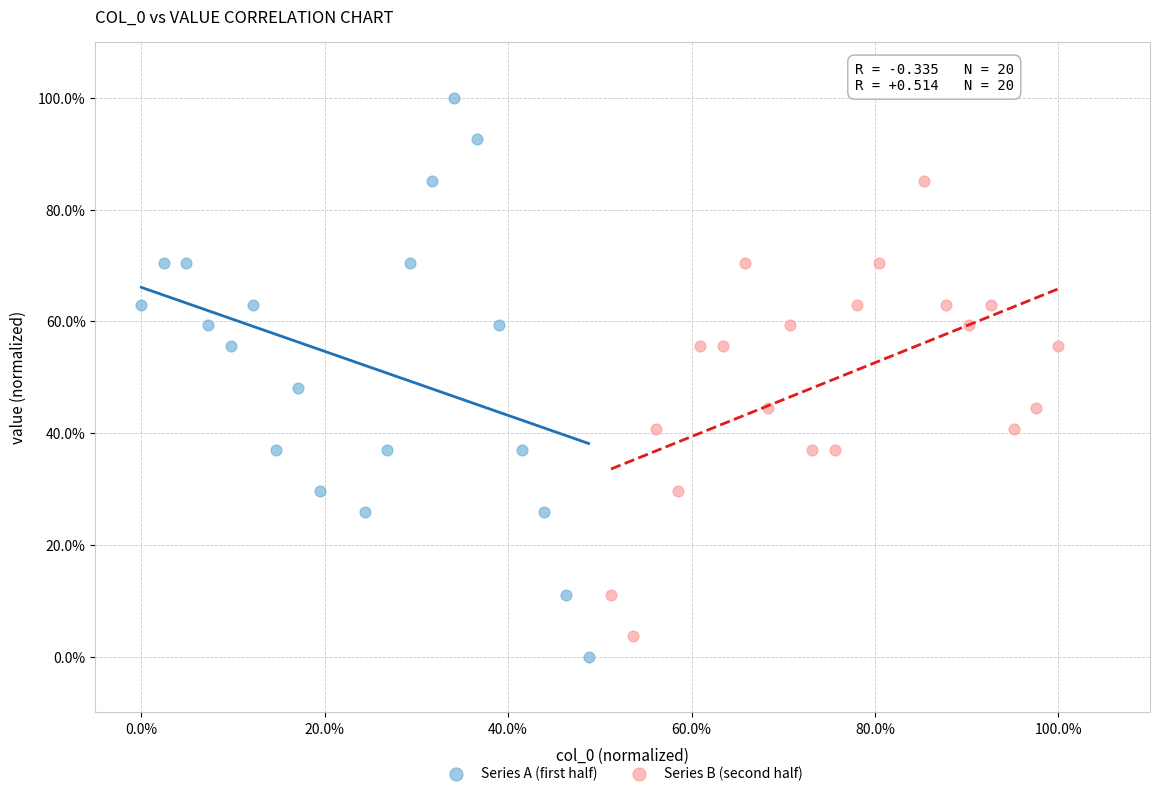

Which series reaches the minimum Y coordinate?

Series A (first half)